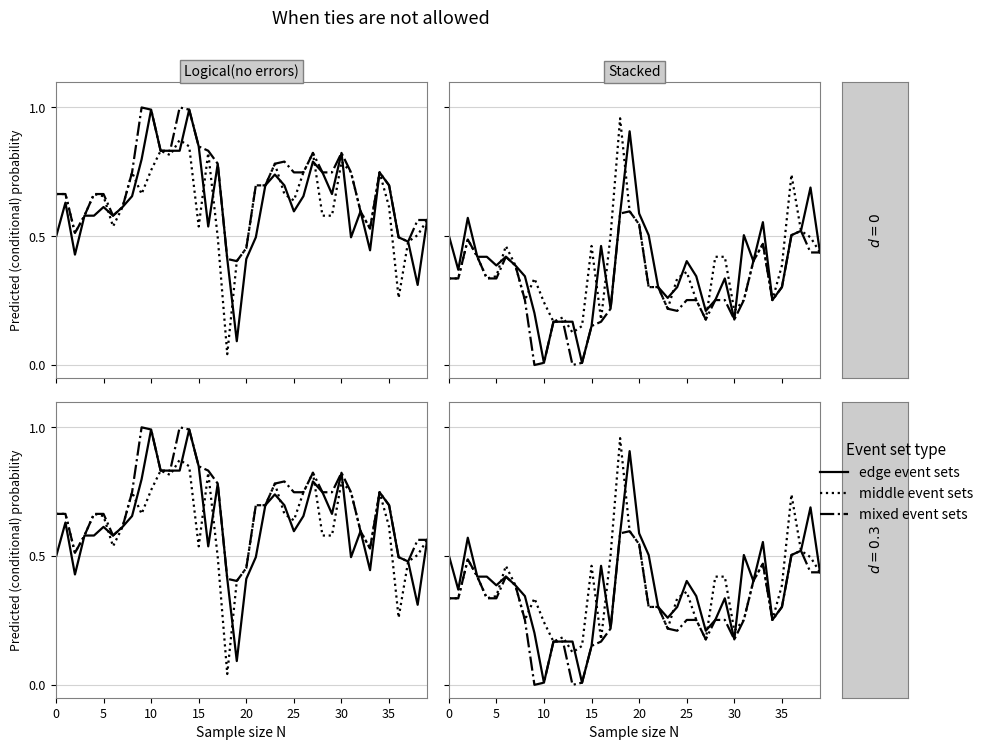

At which category does edge event sets reach its first local peak?

10